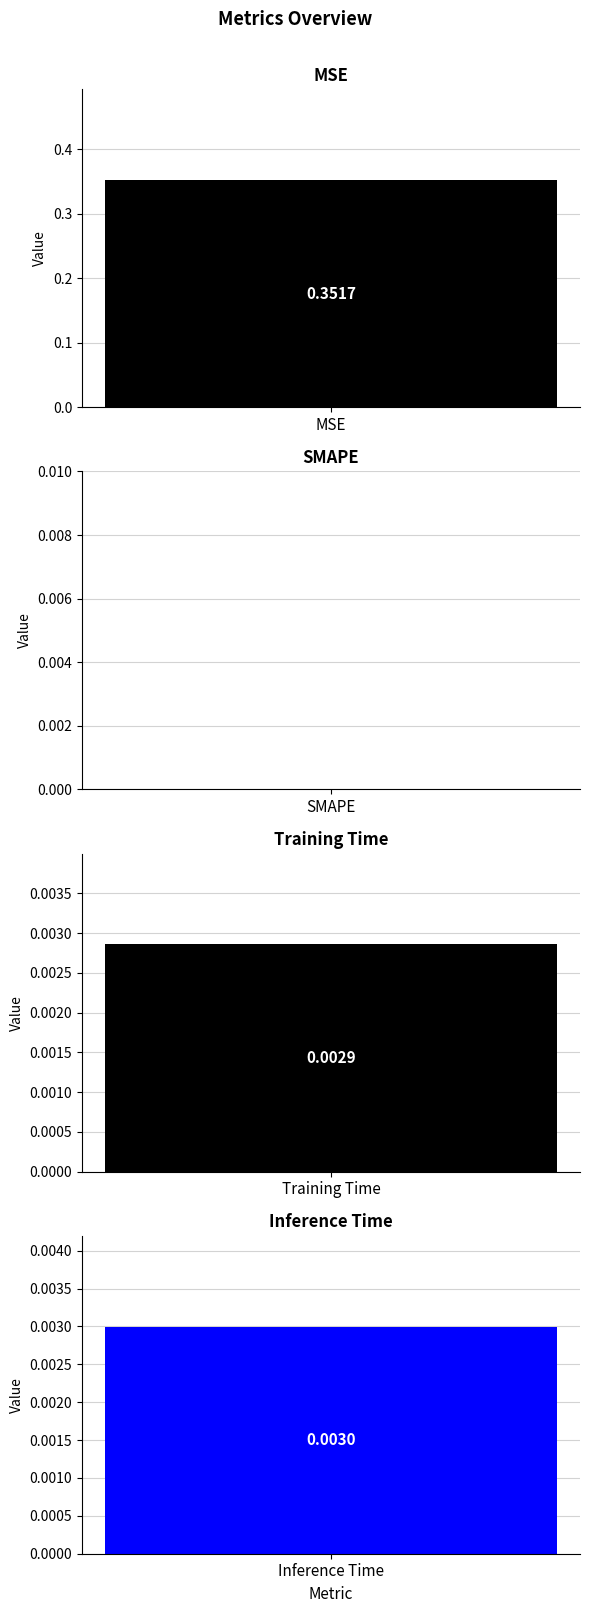

Where is the data nearest to the value 0?

SMAPE